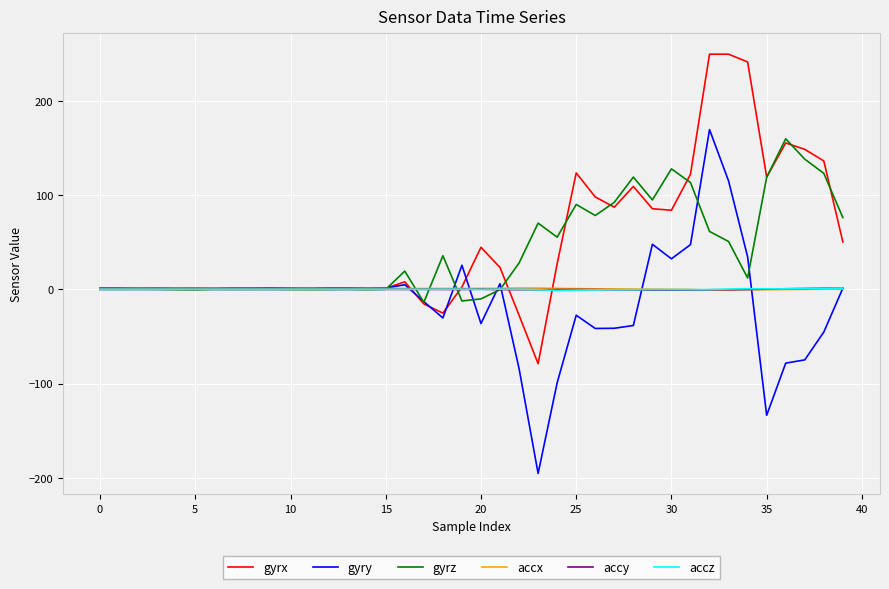

What is the minimum value for accy?

-0.7